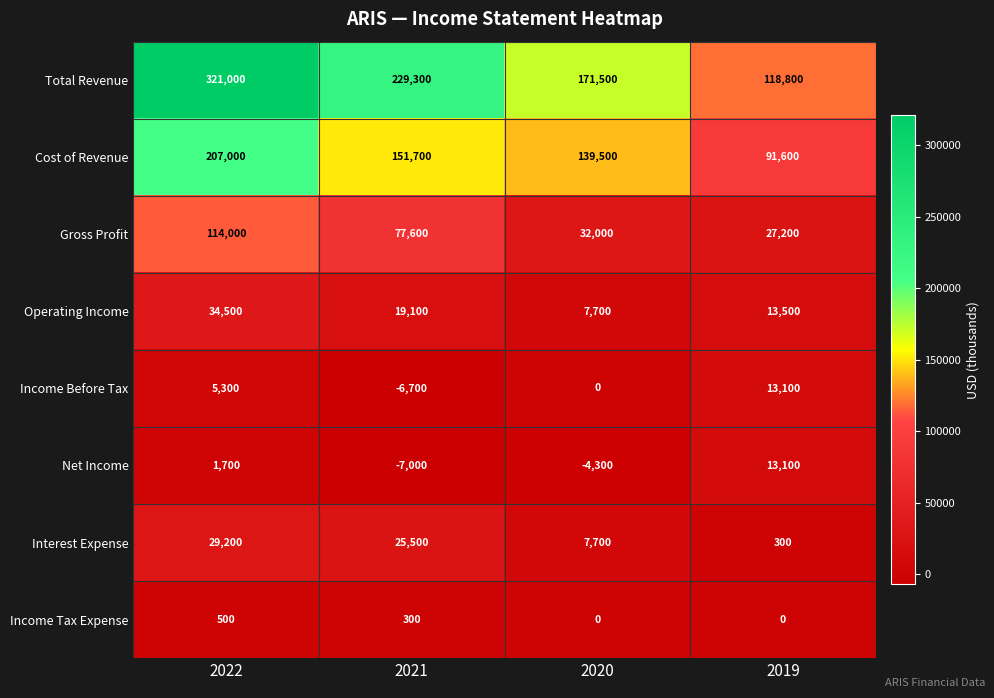

At which label is Total Revenue closest to 219900?

2021